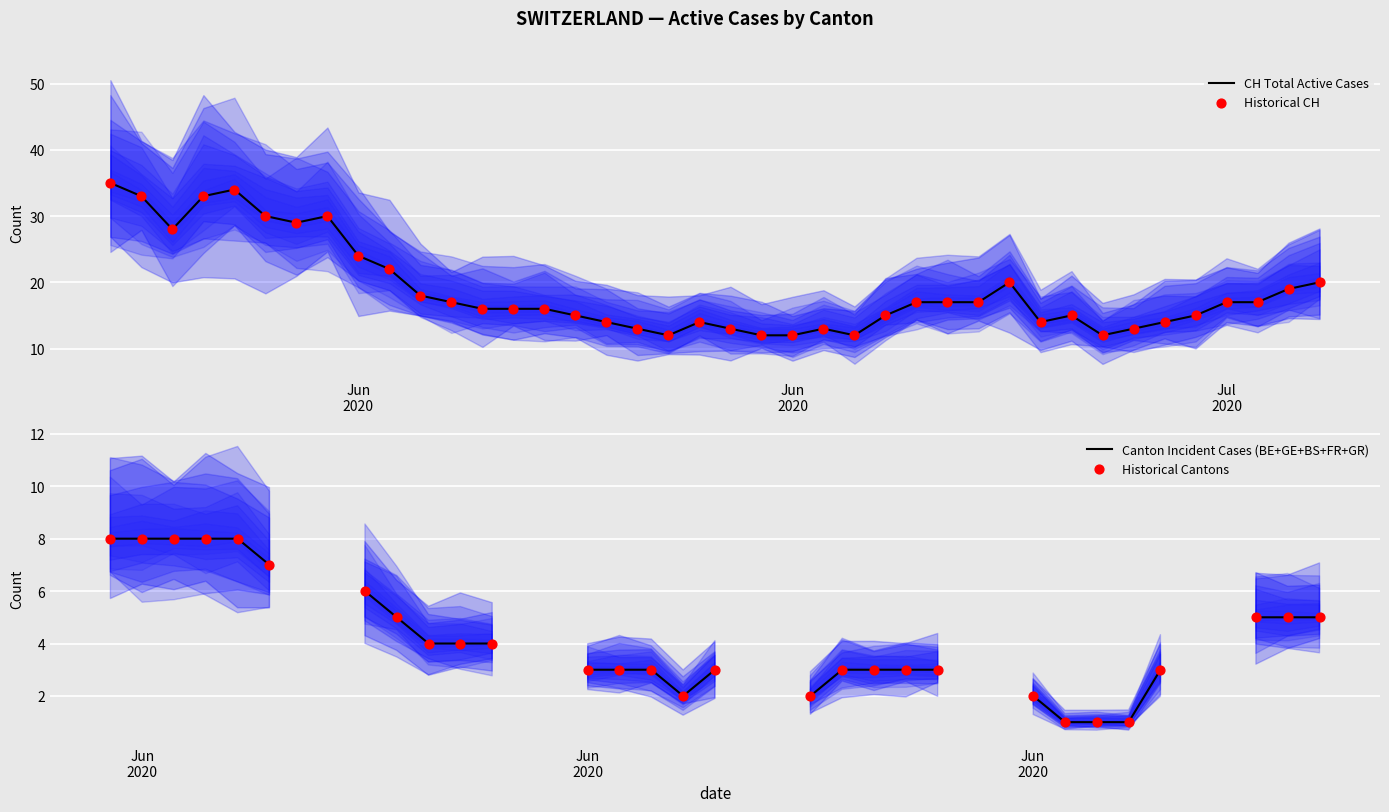

At which category is the sum across all series the highest?

Jun
2020